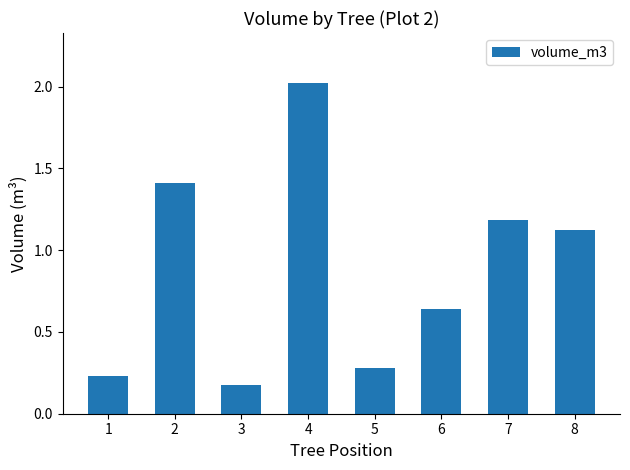

Where is the data nearest to the value 1?

8